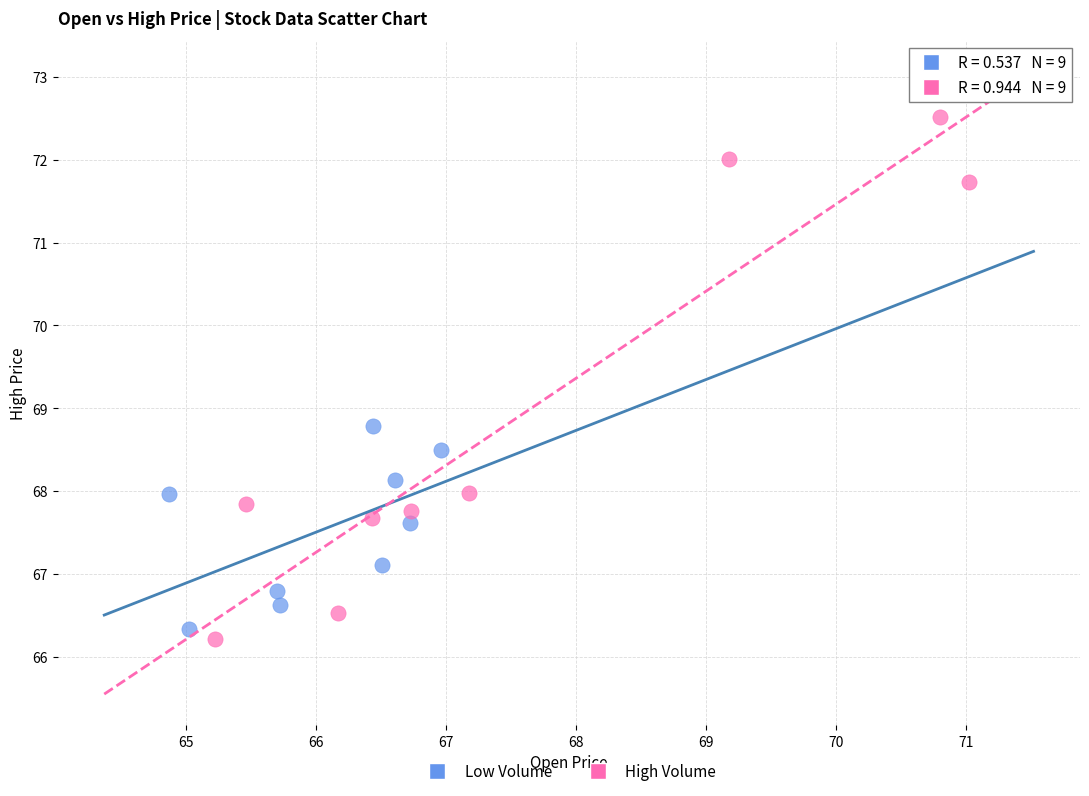

Which series contains the highest Y value?

High Volume